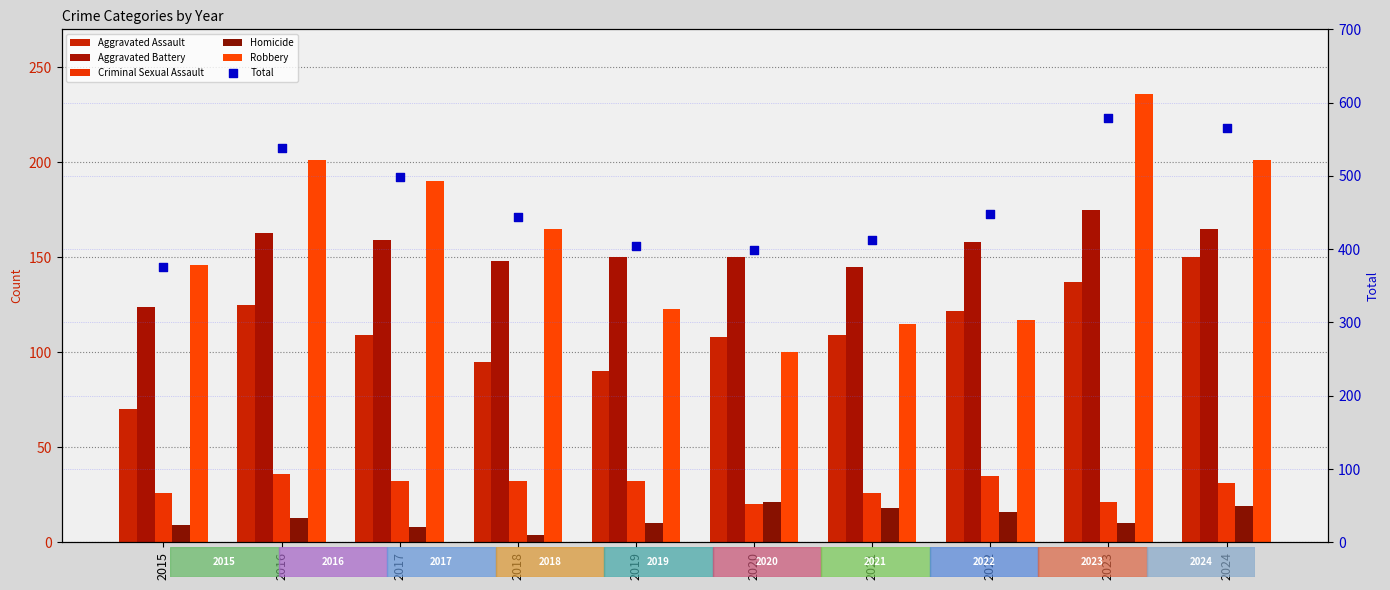

Which series contains the lowest Y value?

Homicide